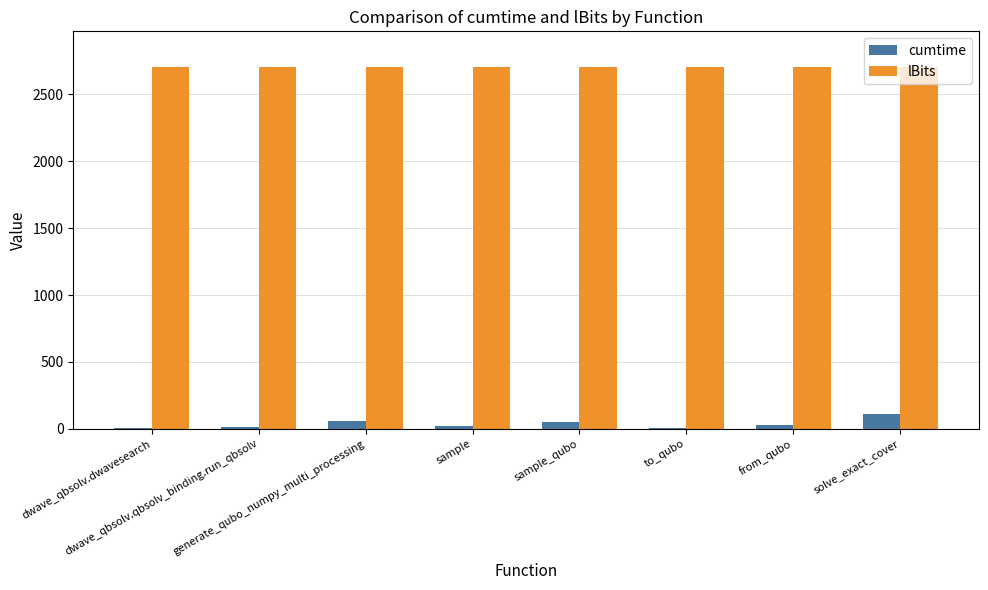

Are the bars horizontal?

No